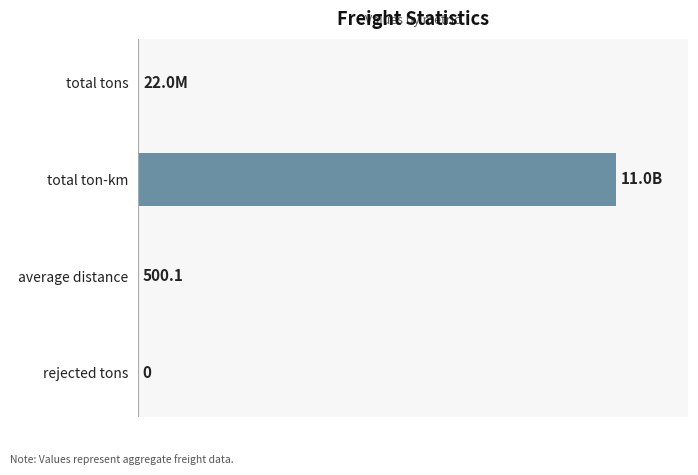

At which label is the value closest to 50?

total tons